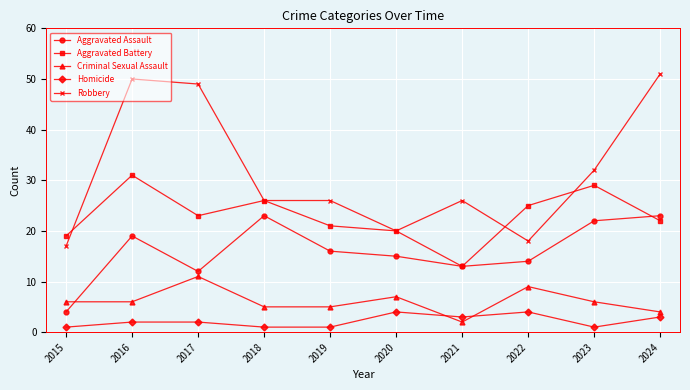

True or false: Robbery and Criminal Sexual Assault intersect in this chart.

False